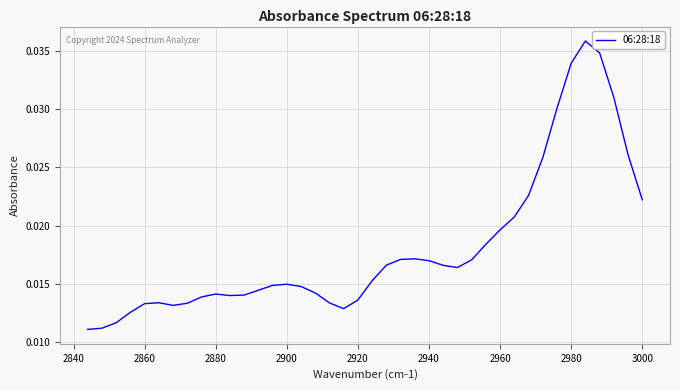

How many points are lower than both their immediate neighbors (excluding endpoints)?

4